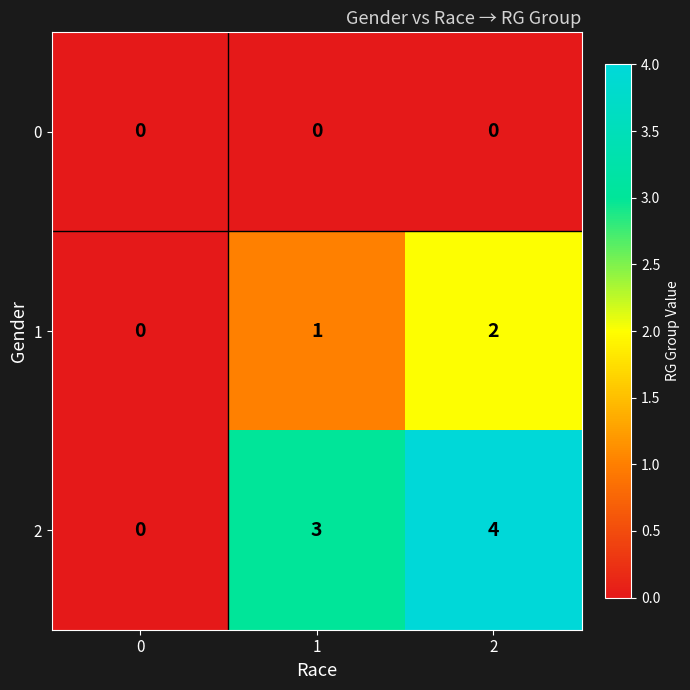

What is the greatest value displayed?

4